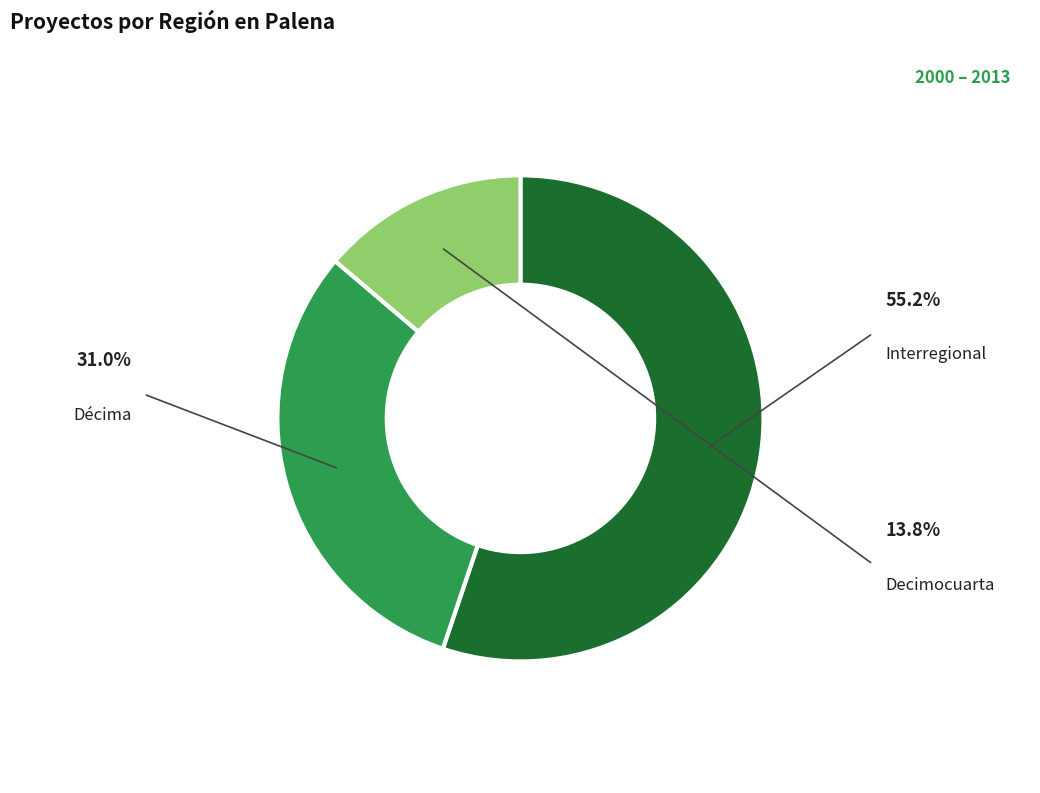

Does any single category account for the majority?

Yes